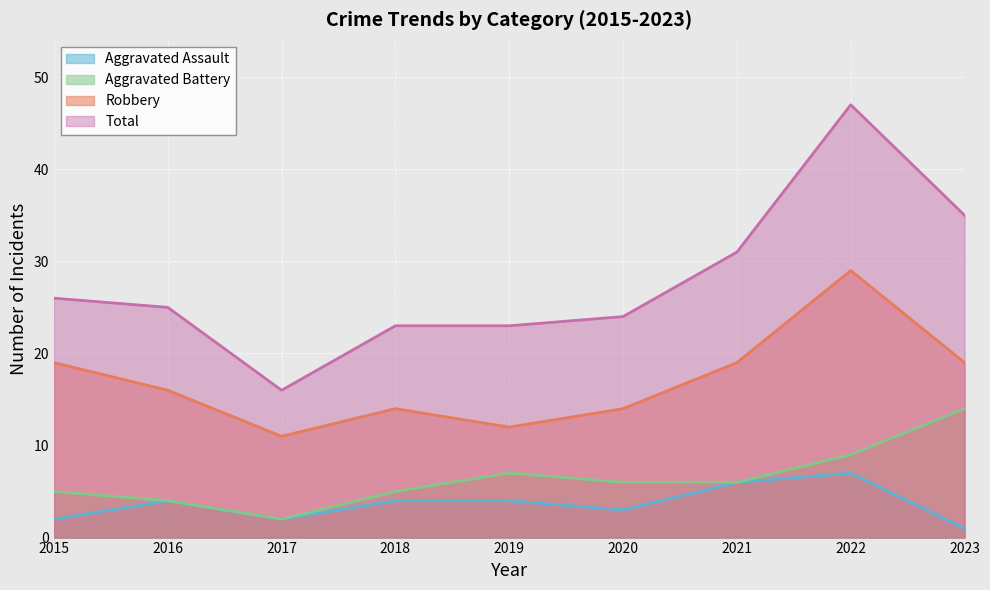

Is it true that Total equals 25 at 2016?

True